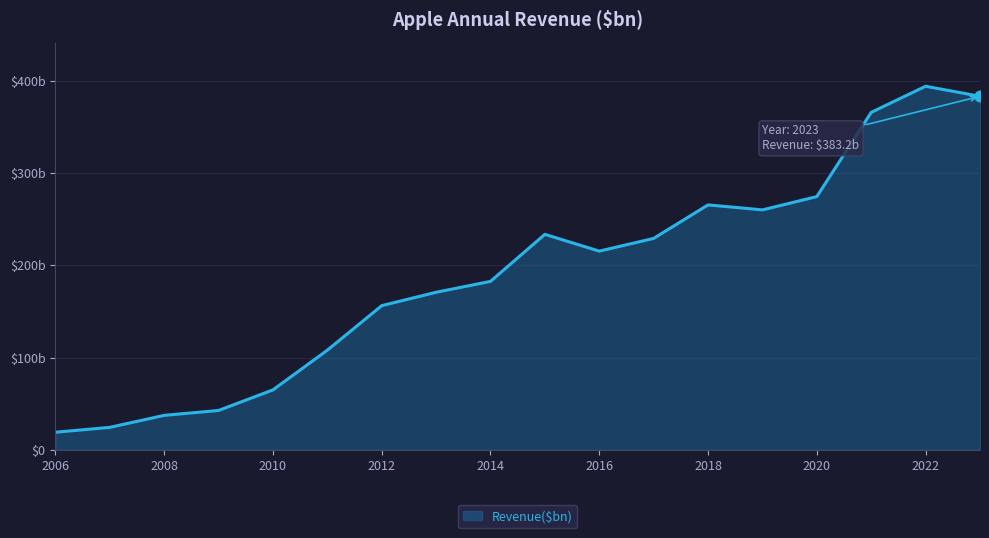

Does the chart have visible grid lines?

Yes